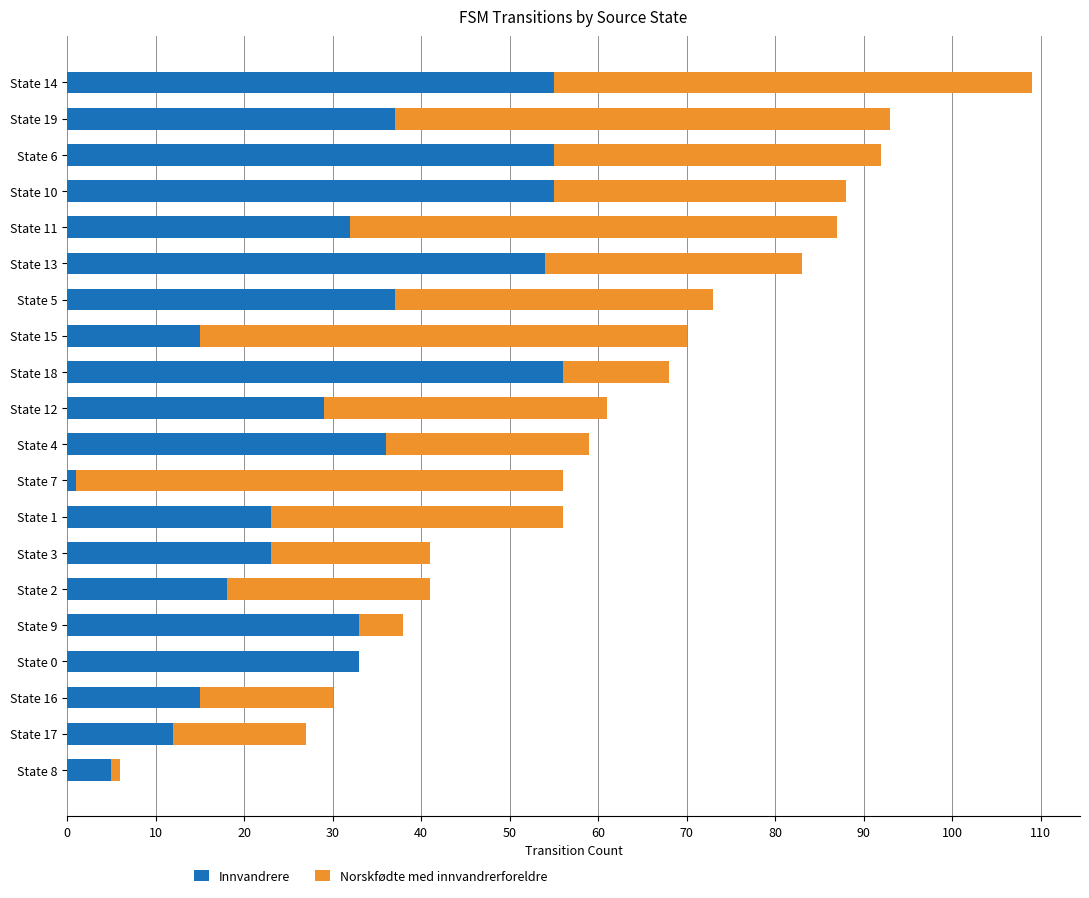

At which category is the sum across all series the highest?

State 14